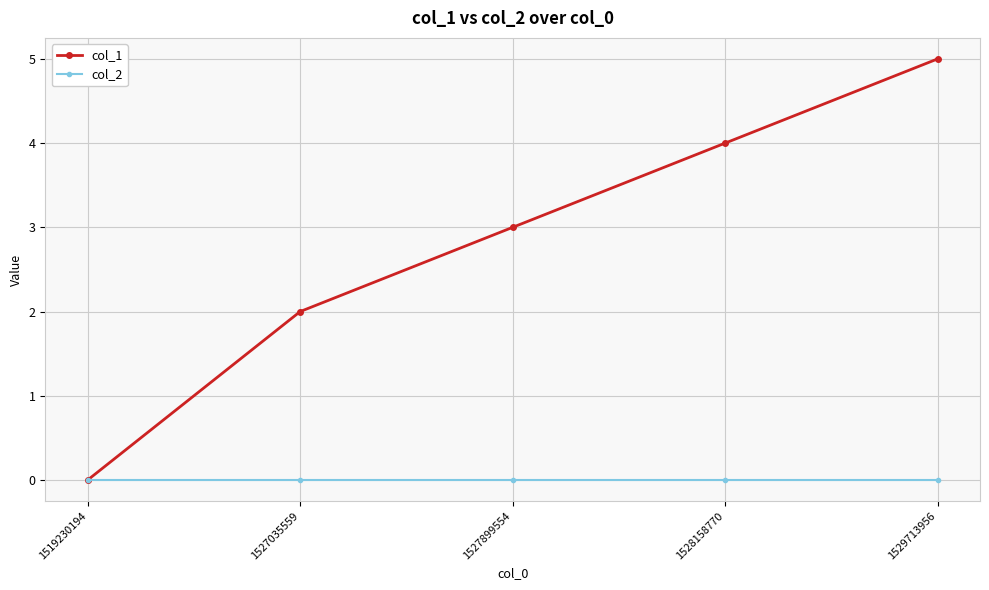

What are all the series names shown in the legend?

col_1, col_2